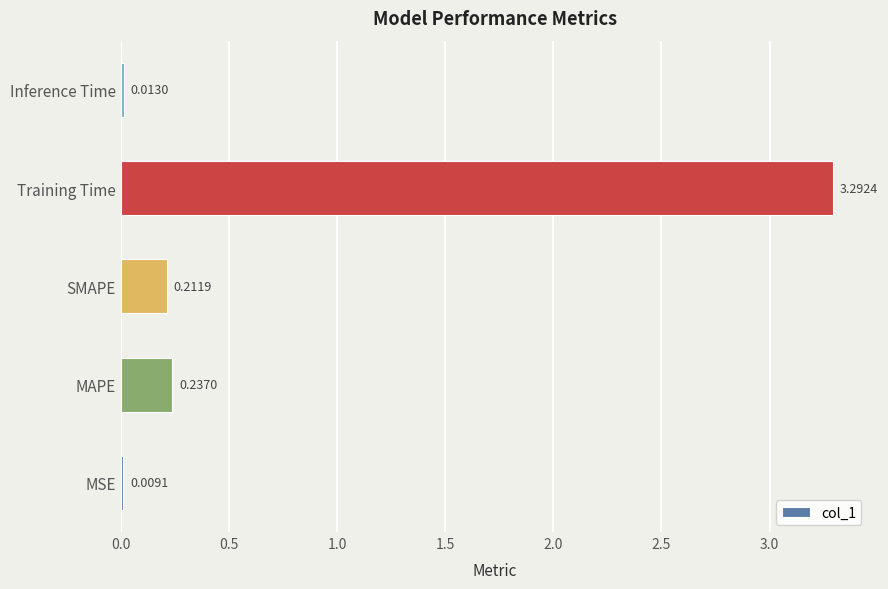

Where is the data nearest to the value 1?

MAPE